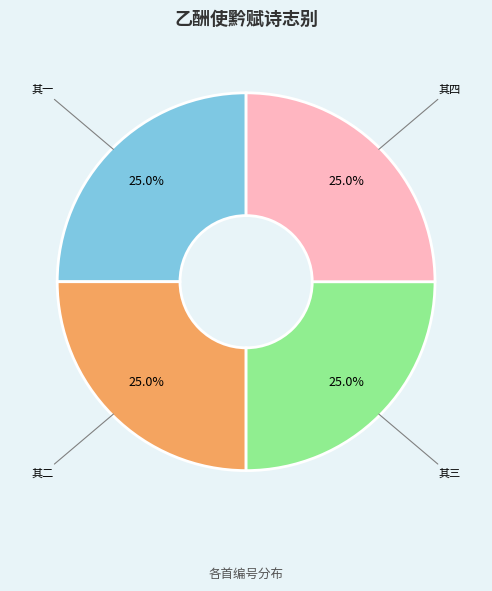

Combined, what portion of the pie is 其二 and 其一?

50.0%